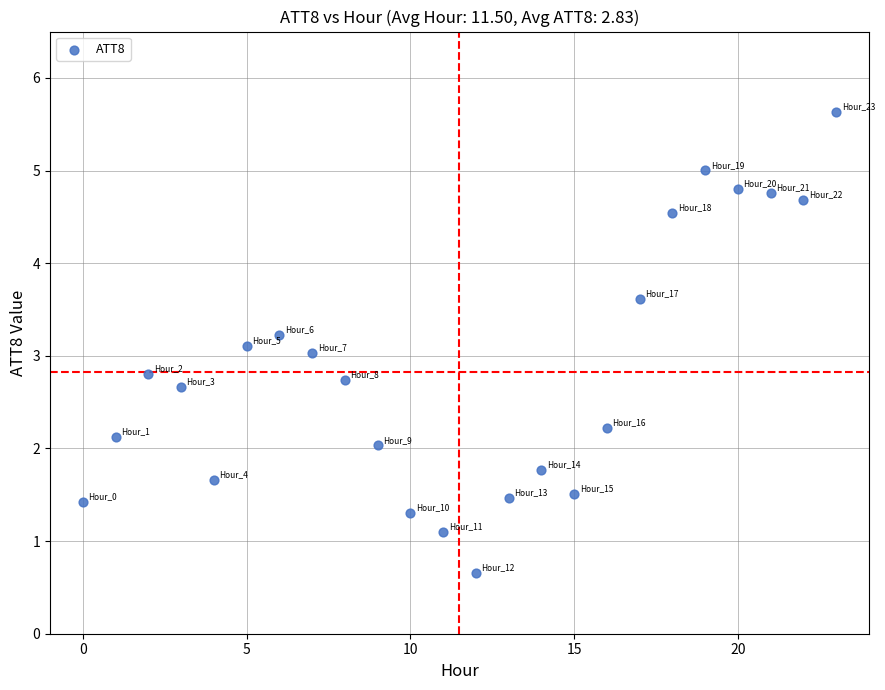

What is the range of Y values (max minus min)?

5.0